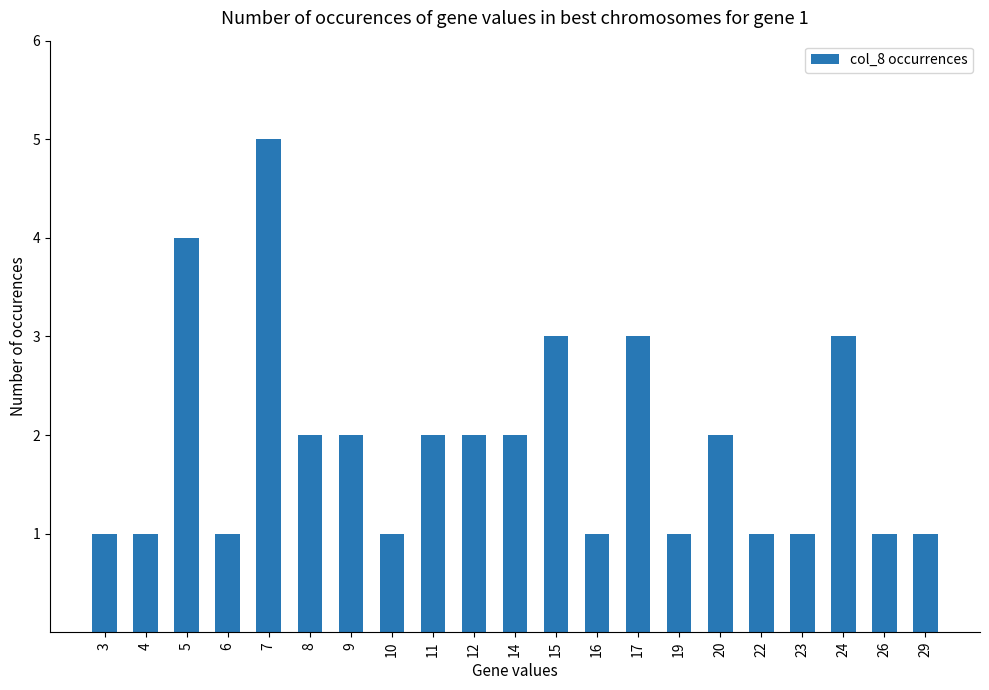

What is the value of the 15th bar from the left?

1